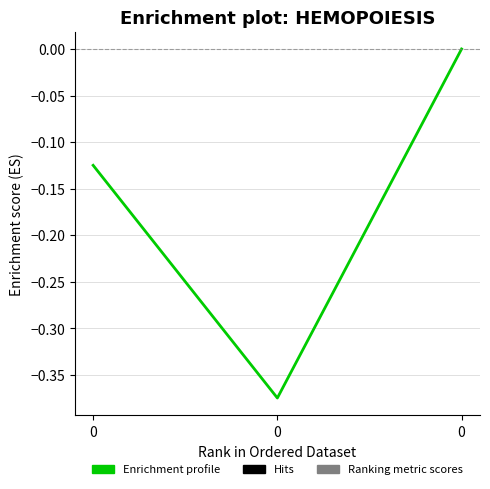

How many categories are shown in the chart?

3